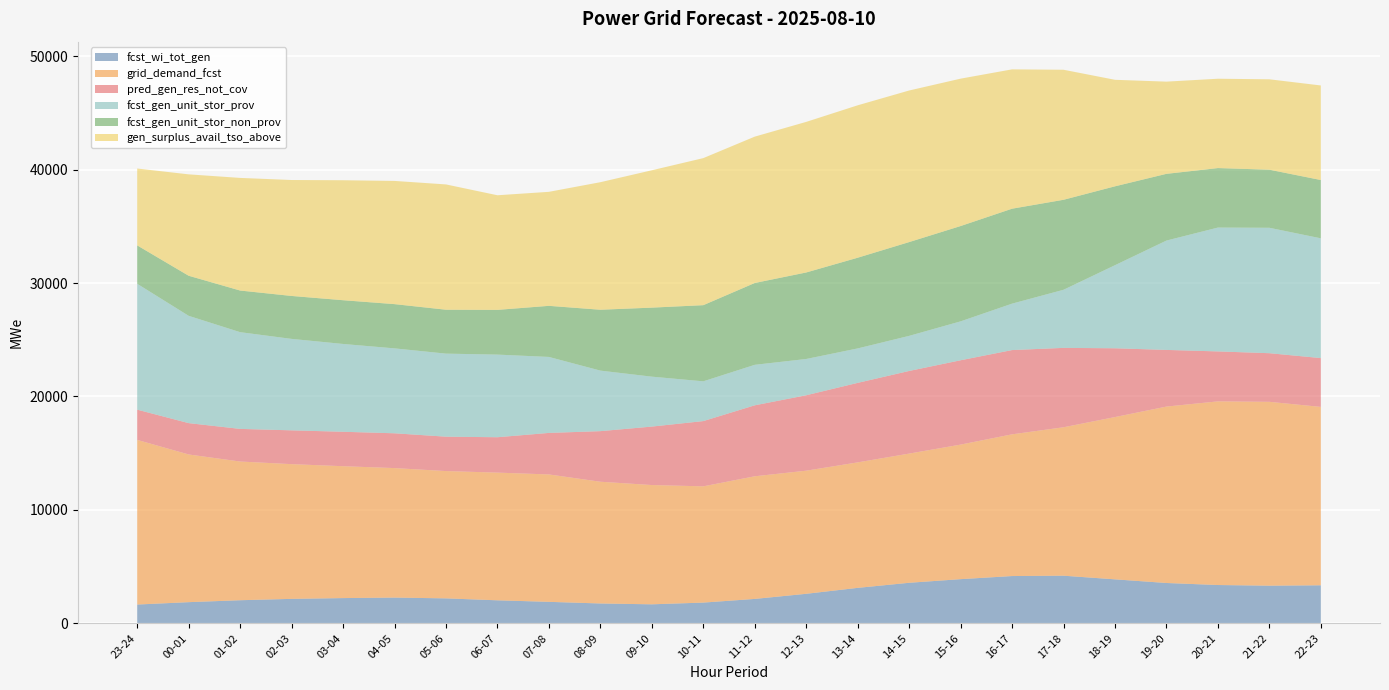

Reading right to left, list all the values displayed in this chart.

fcst_wi_tot_gen: 3352	3318	3376	3555	3876	4198	4167	3893	3573	3125	2602	2151	1827	1675	1749	1893	2028	2199	2269	2224	2155	2036	1865	1655
grid_demand_fcst: 15727	16208	16190	15552	14307	13085	12493	11862	11390	11063	10854	10812	10249	10515	10733	11232	11257	11223	11416	11627	11877	12227	13021	14515
pred_gen_res_not_cov: 4302	4286	4403	4994	6063	6998	7428	7434	7283	7008	6648	6255	5751	5153	4458	3660	3119	3031	3067	3035	2980	2876	2762	2665
fcst_gen_unit_stor_prov: 10559	11056	10918	9640	7323	5122	4092	3430	3094	3037	3198	3570	3506	4401	5338	6698	7285	7321	7486	7741	8062	8527	9459	11097
fcst_gen_unit_stor_non_prov: 5138	5121	5243	5882	6954	7933	8370	8402	8267	7995	7626	7213	6713	6085	5365	4504	3942	3871	3900	3856	3785	3670	3532	3383
gen_surplus_avail_tso_above: 8336	7968	7877	8128	9390	11463	12283	12993	13363	13436	13275	12902	12963	12108	11243	10050	10104	11045	10861	10576	10220	9928	8939	6778